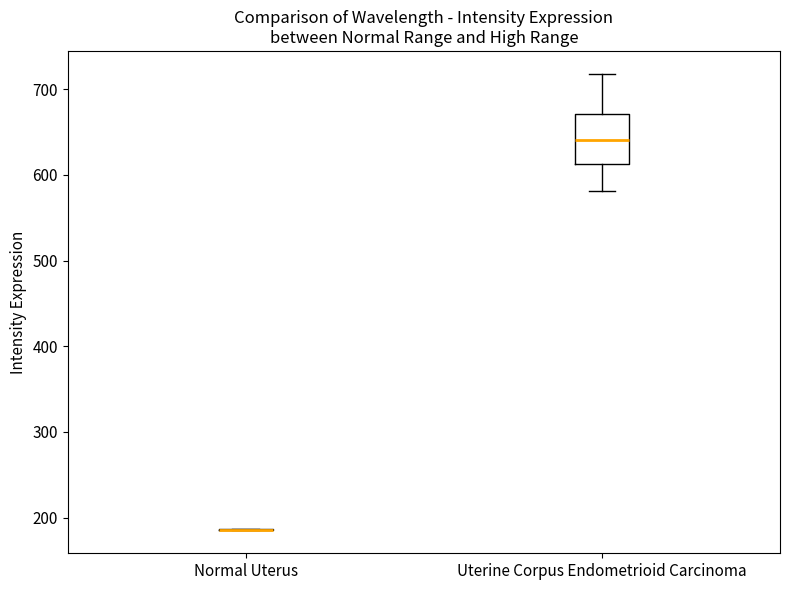

Where does the lower whisker of the box for Uterine Corpus Endometrioid Carcinoma end on the y-axis? The values are not printed on the chart, so give them approximately, as read against the axis.

580